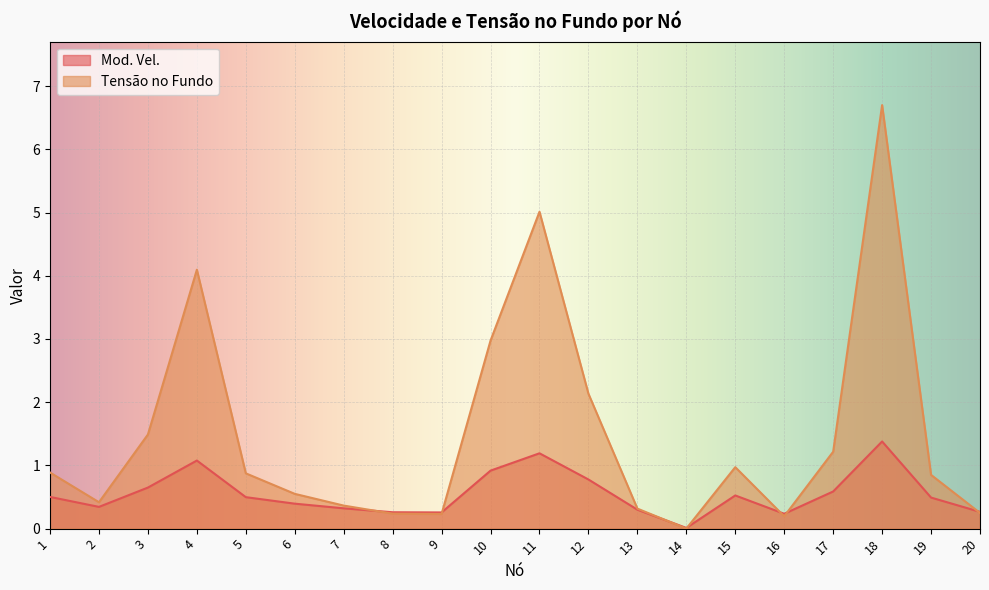

What is the difference between the maximum and minimum values in the Tensão no Fundo series?

6.7